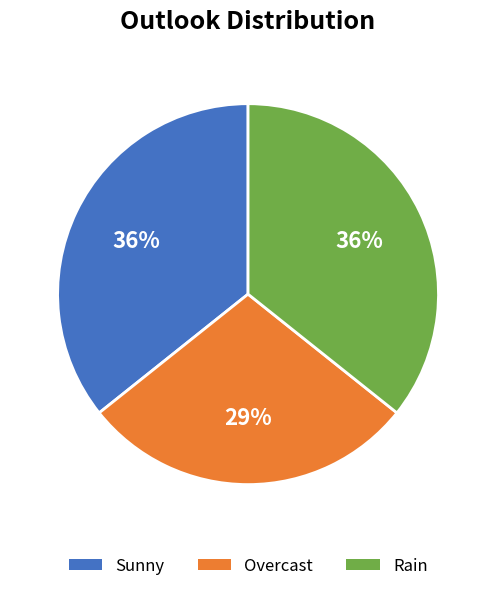

True or false: Rain accounts for 36% of the total.

True